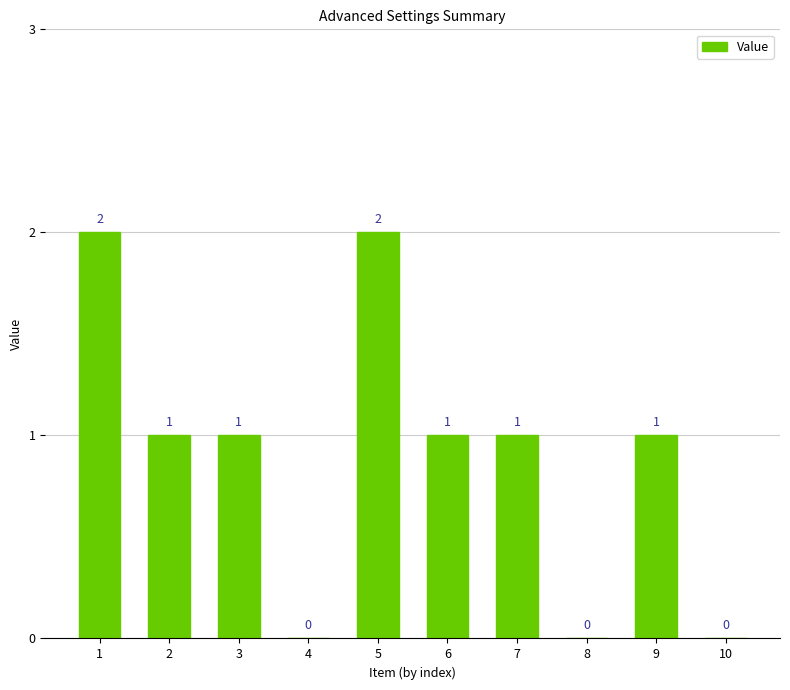

Between 4 and 1, which is larger?

1